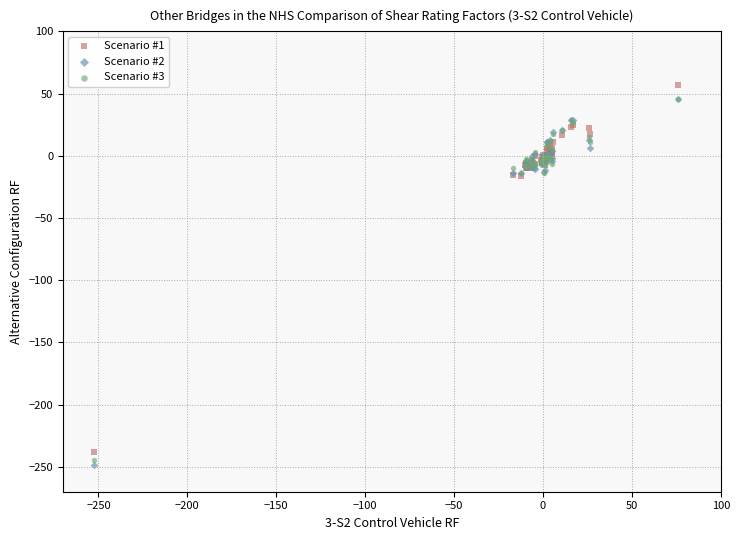

Which series contains the lowest Y value?

Scenario #2